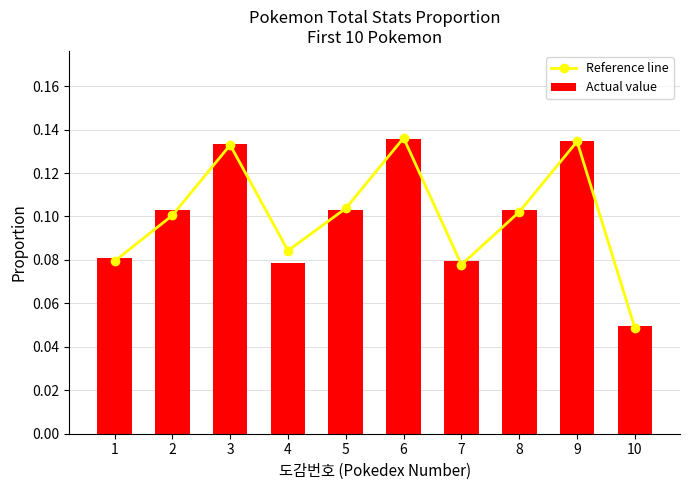

What is the sum of the Actual value values at 8 and 2?

0.2